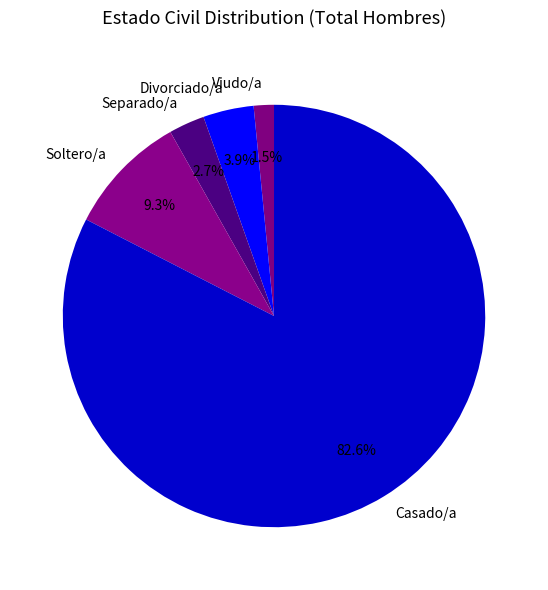

Is Viudo/a the majority of the pie?

No